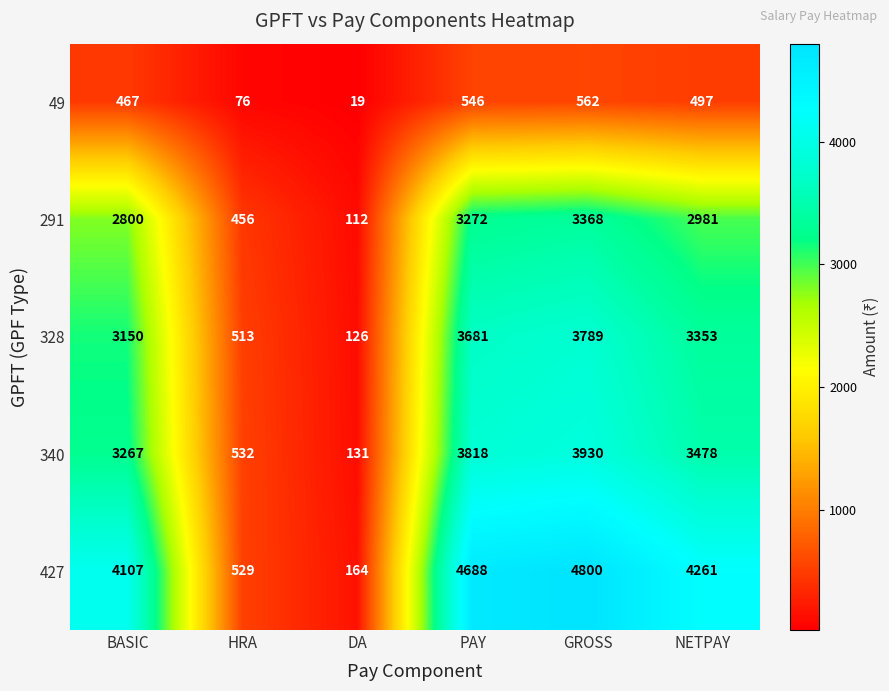

Reading right to left, transcribe all the data shown in this chart.

49: 497	562	546	19	76	467
291: 2981	3368	3272	112	456	2800
328: 3353	3789	3681	126	513	3150
340: 3478	3930	3818	131	532	3267
427: 4261	4800	4688	164	529	4107